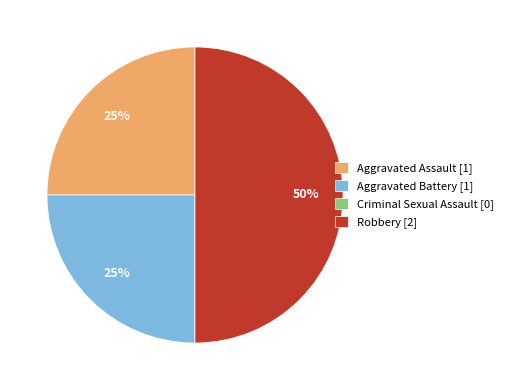

To the nearest percent, what is the combined percentage of Robbery [2] and Aggravated Battery [1]?

75%